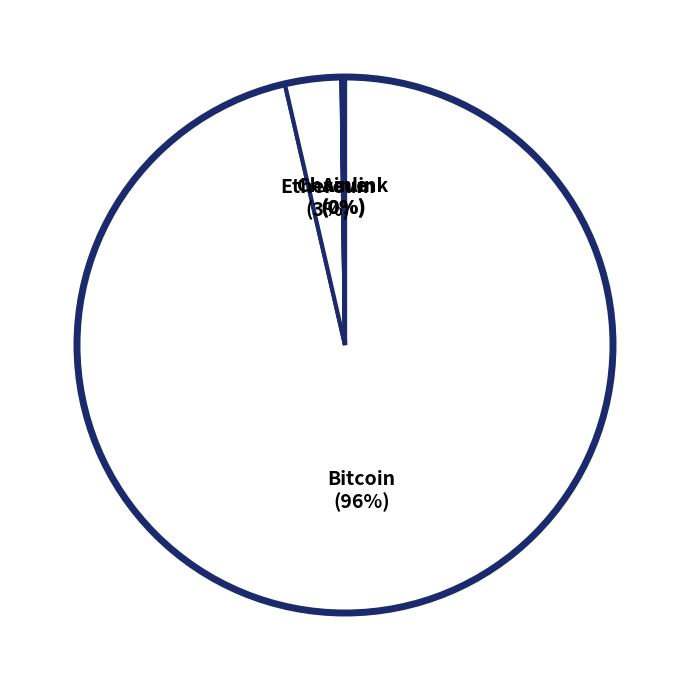

To the nearest percent, what is the average slice percentage?

25%